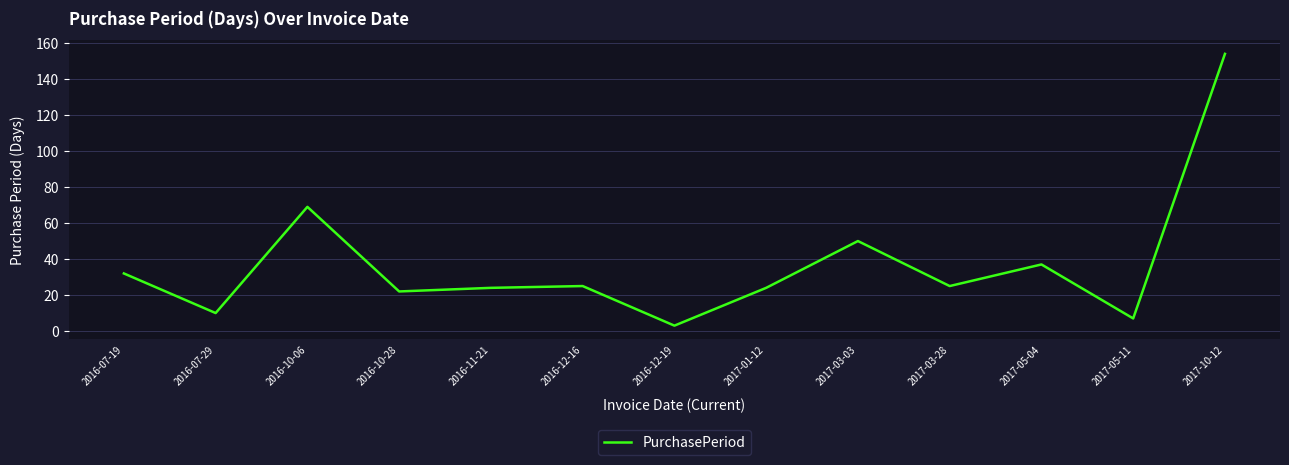

The chart shows a value of 59 at 2017-05-04. True or false?

False